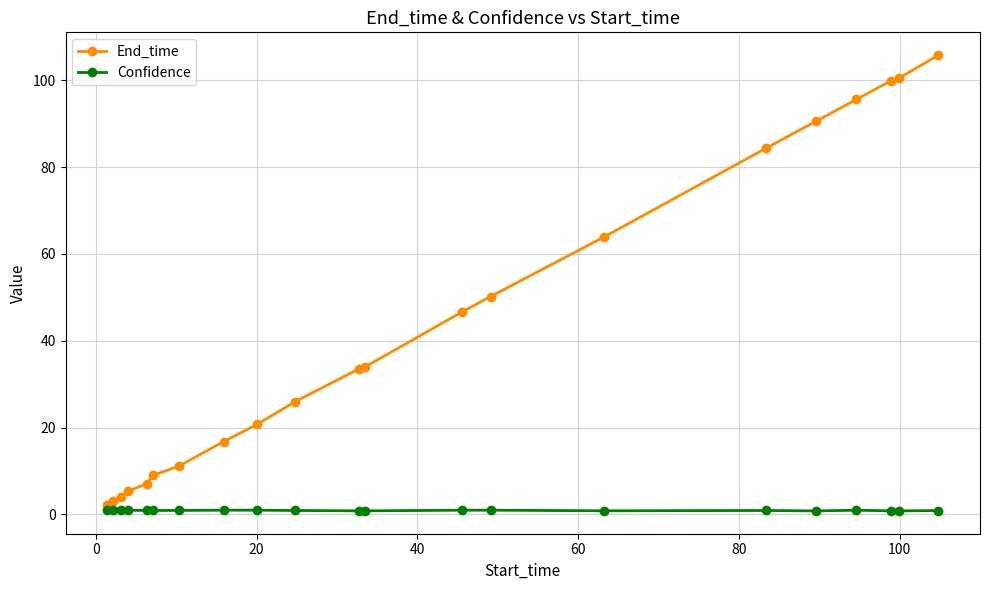

True or false: Confidence has more than 0 interior local peaks.

True